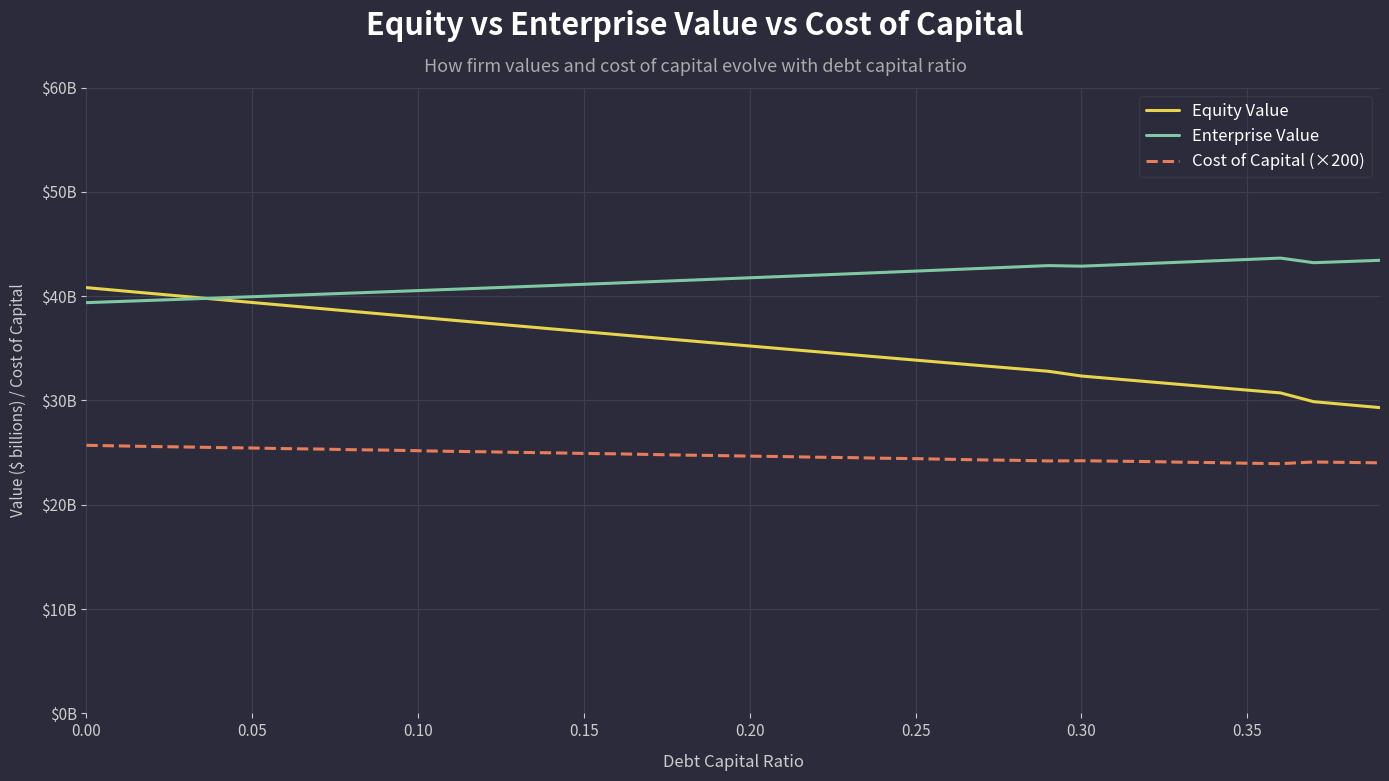

How many intersections are there between Equity Value and Enterprise Value?

1